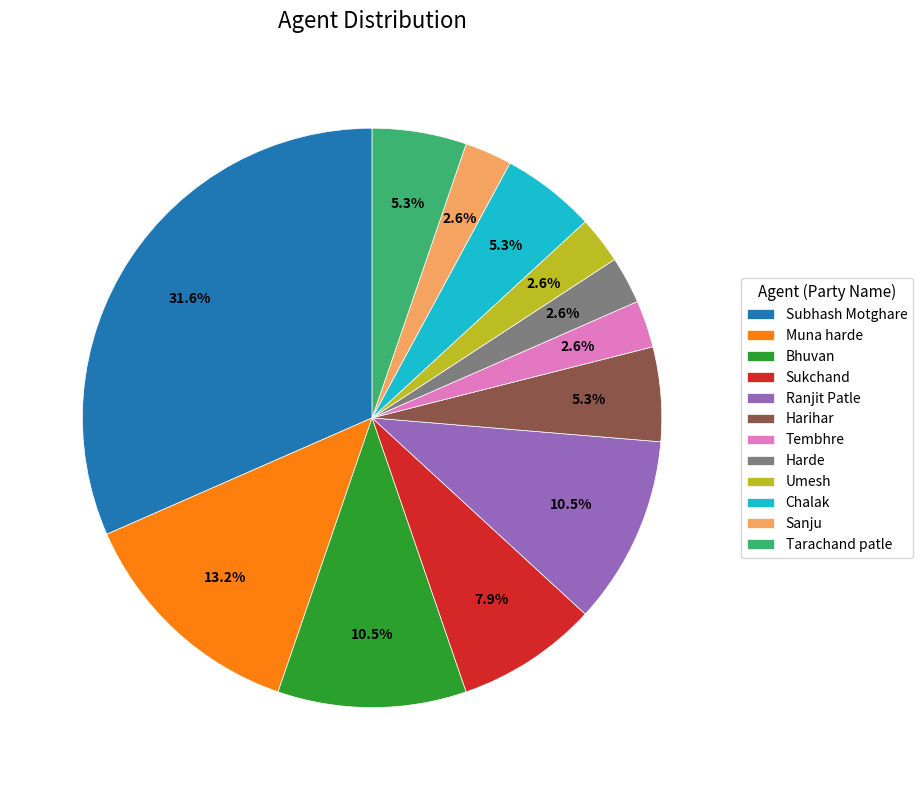

What percentage is NOT represented by Umesh?

97.4%